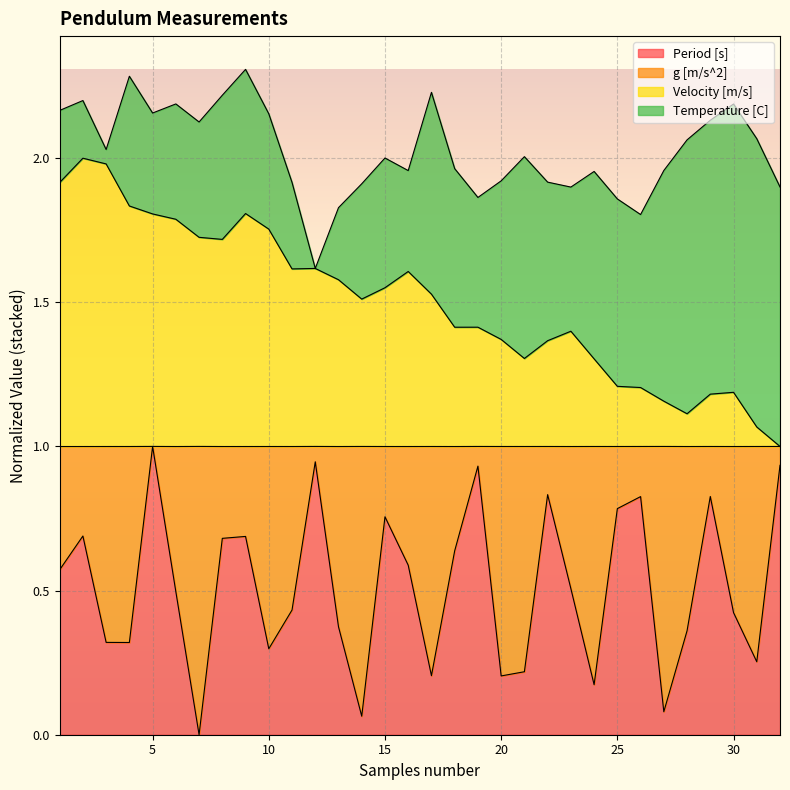

Where does the Velocity [m/s] series first go above 1?

1